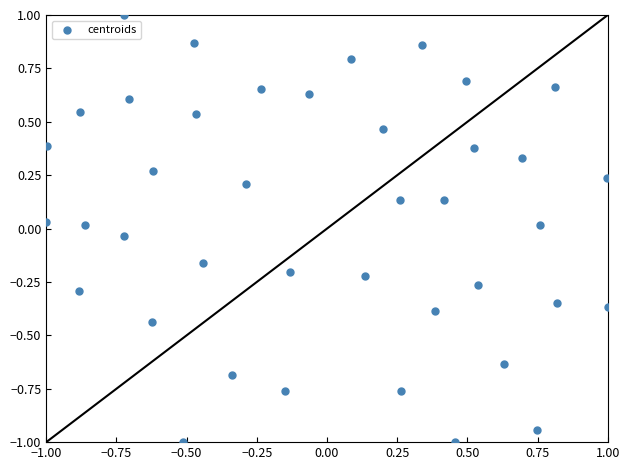

What is the range of Y values (max minus min)?

2.0